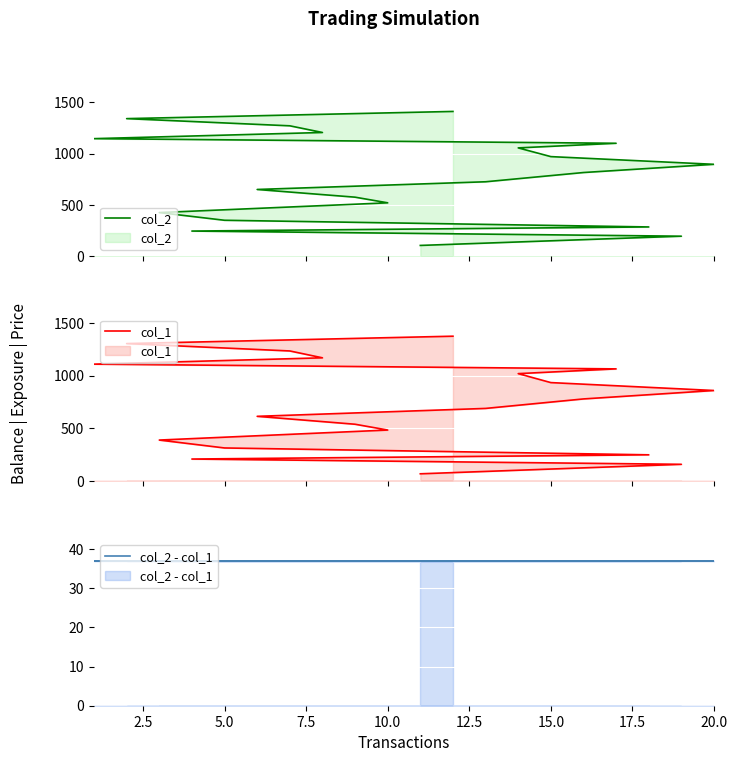

What is the maximum value shown in the chart?

1410